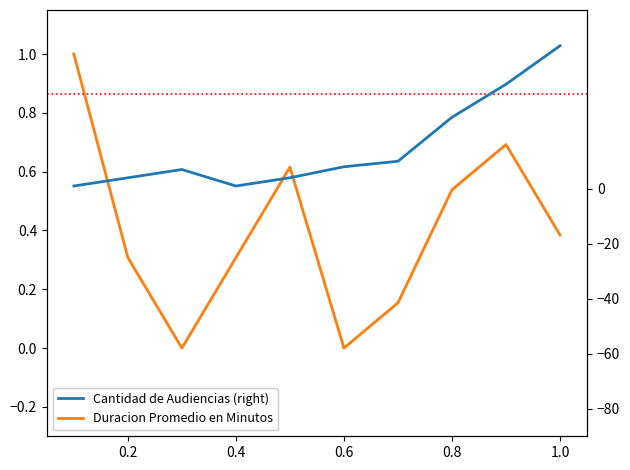

How many data points does each series have?

10